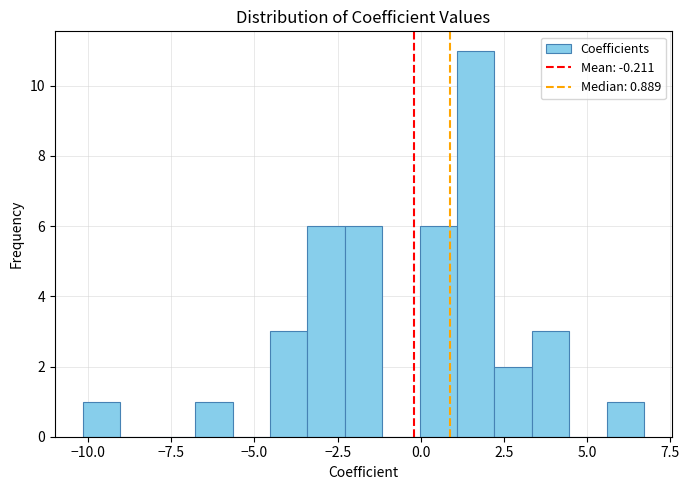

Read against the x-axis, roughly where is the centre of the tallest bar?

1.5